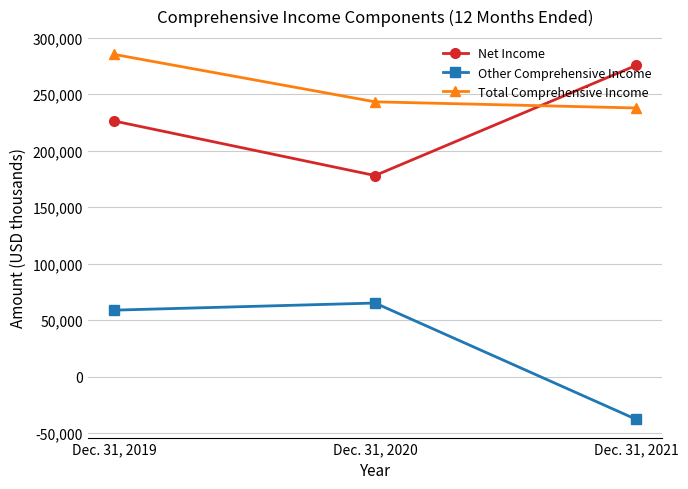

Which series has the largest total across all categories?

Total Comprehensive Income